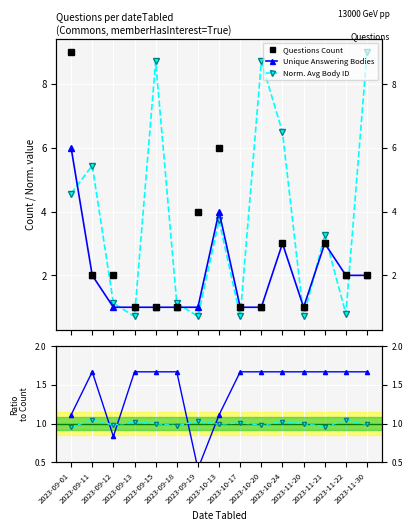

List the labels in order of Unique Answering Bodies value, smallest first.

2023-09-12, 2023-09-13, 2023-09-15, 2023-09-18, 2023-09-19, 2023-10-17, 2023-10-20, 2023-11-20, 2023-09-11, 2023-11-22, 2023-11-30, 2023-10-24, 2023-11-21, 2023-10-13, 2023-09-01